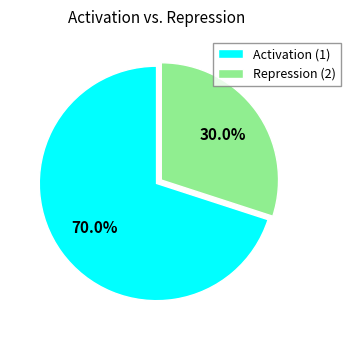

Combined, do Activation (1) and Repression (2) account for over 50%?

Yes